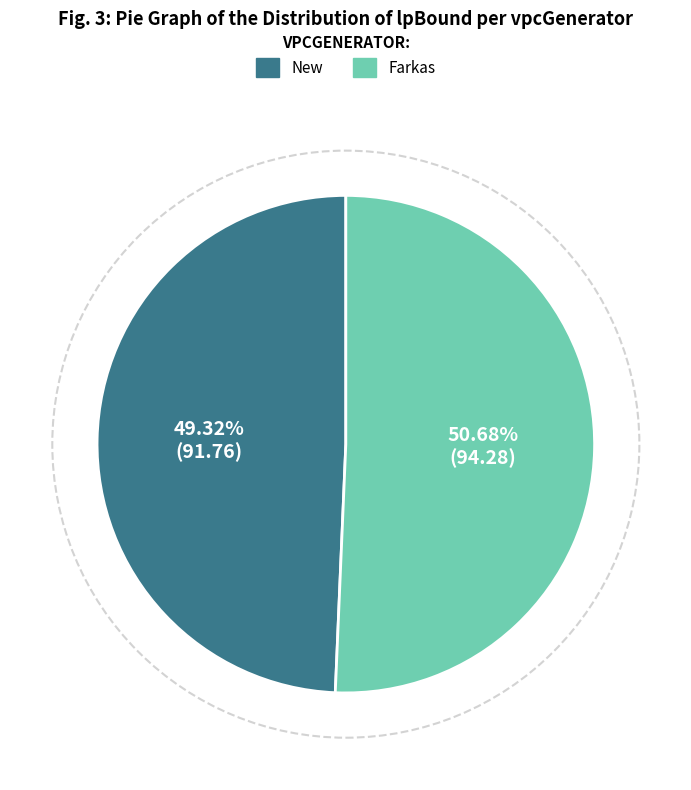

What is the smallest slice in the pie chart?

New